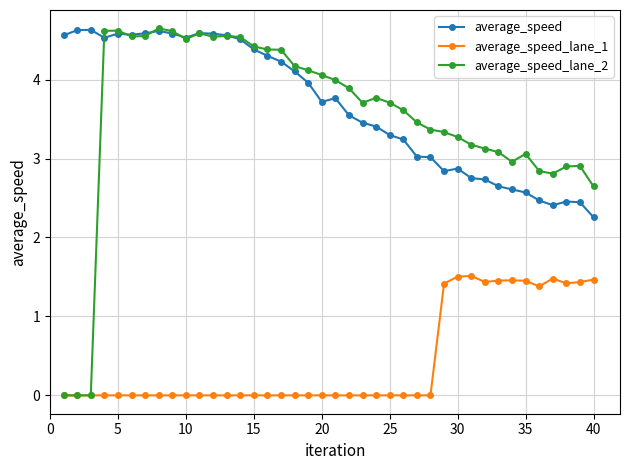

What is the maximum value shown in the chart?

4.6